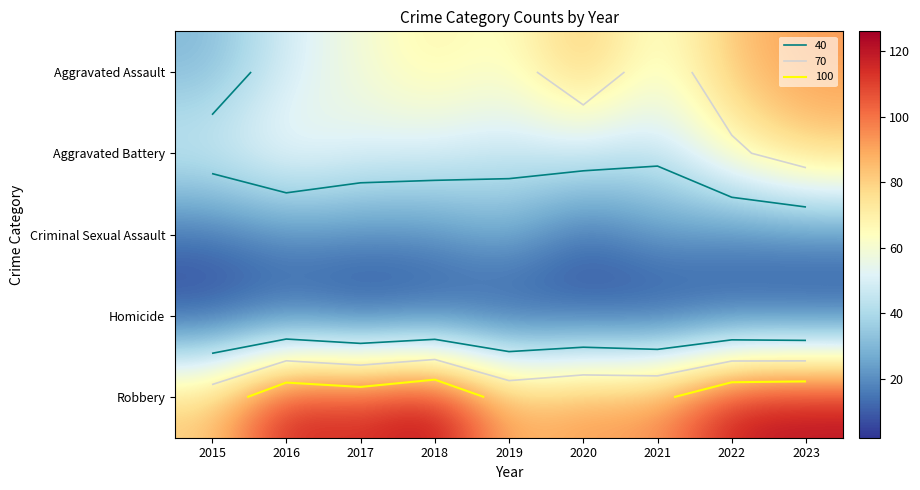

What value does the Aggravated Assault series have at 2017?

59